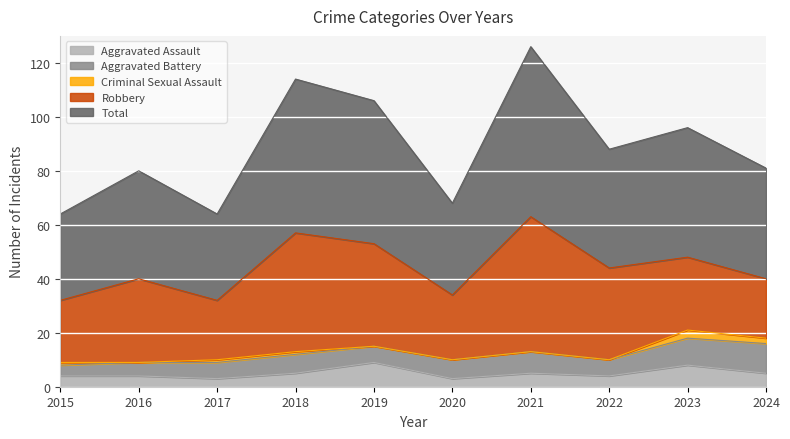

Does the chart display data point markers on the line(s)?

No